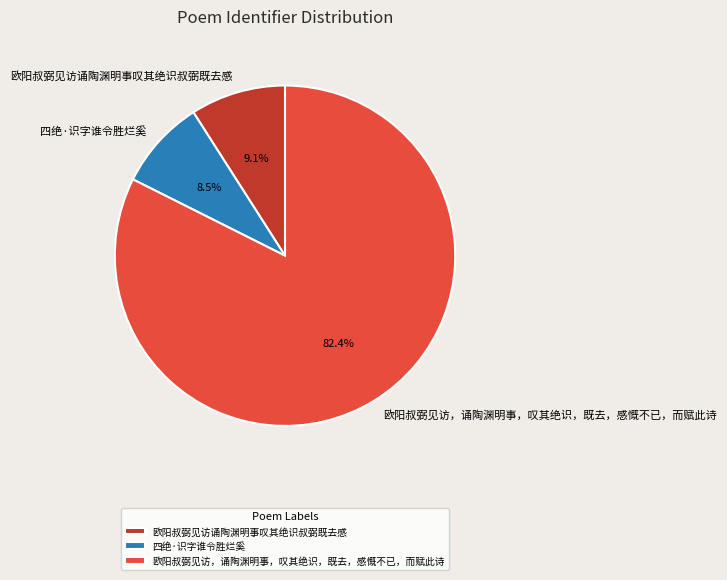

What is the largest slice in the pie chart?

欧阳叔弼见访，诵陶渊明事，叹其绝识，既去，感慨不已，而赋此诗